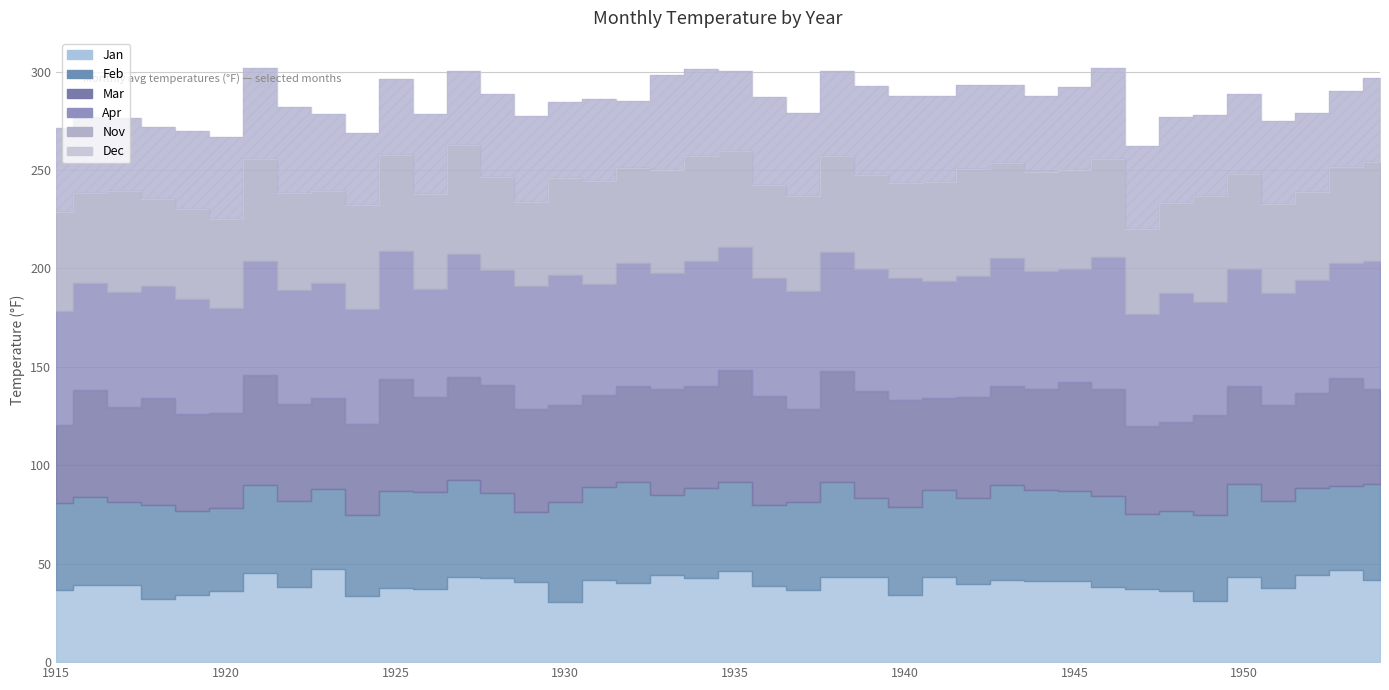

At 1922, list the series in order from largest to smallest.

Apr, Nov, Mar, Feb, Dec, Jan